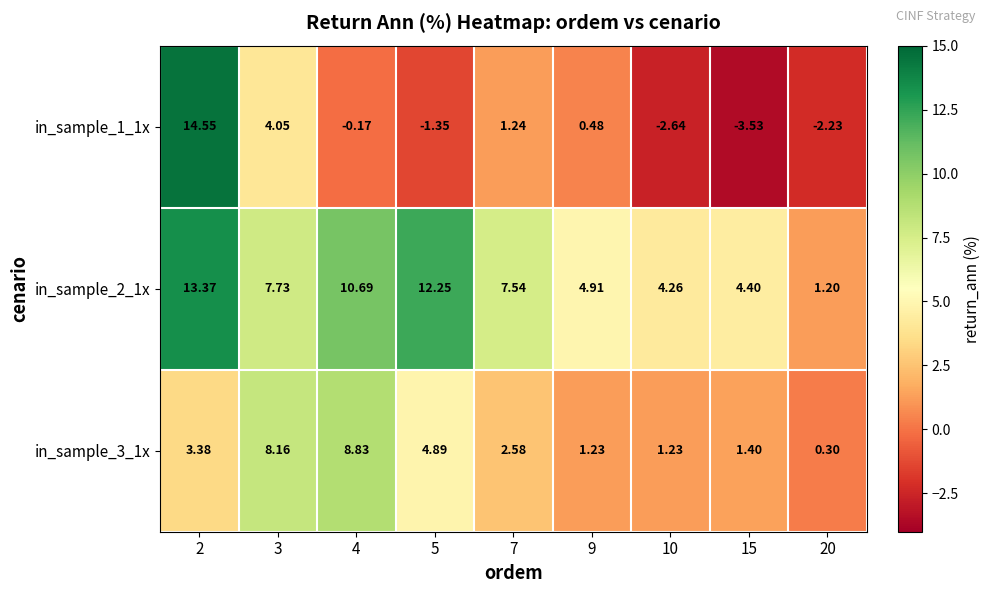

Is the value of in_sample_1_1x at 15 greater than the value of in_sample_2_1x at 4?

No